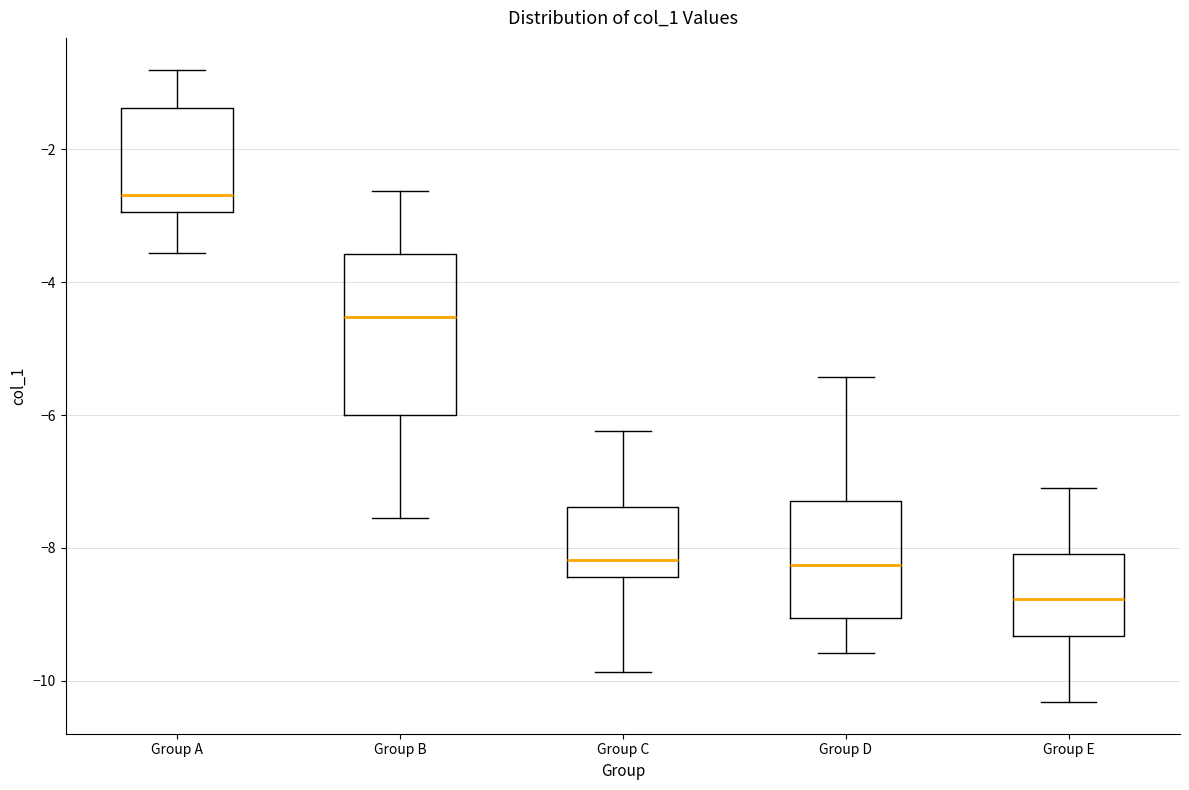

Reading left to right, read every box against the y-axis: the position of its median line, the range the box covers, and the ends of its whiskers. The values are not printed on the chart, so give them approximately, as read against the axis.

Group A: median -2.6, box -3.0 to -1.4, whiskers -3.6 to -0.8
Group B: median -4.6, box -6.0 to -3.6, whiskers -7.6 to -2.6
Group C: median -8.2, box -8.4 to -7.4, whiskers -9.8 to -6.2
Group D: median -8.2, box -9.0 to -7.2, whiskers -9.6 to -5.4
Group E: median -8.8, box -9.4 to -8.0, whiskers -10.4 to -7.0